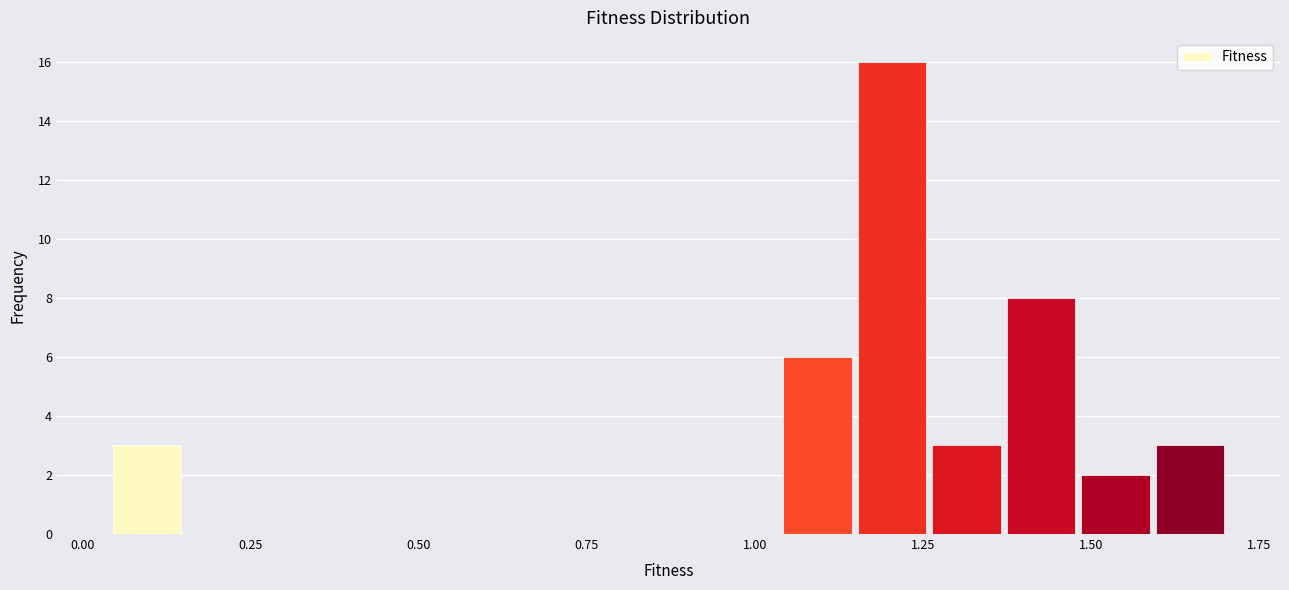

Around what value on the x-axis is the tallest bar? Give the approximate position of its centre, as read against the axis.

1.20